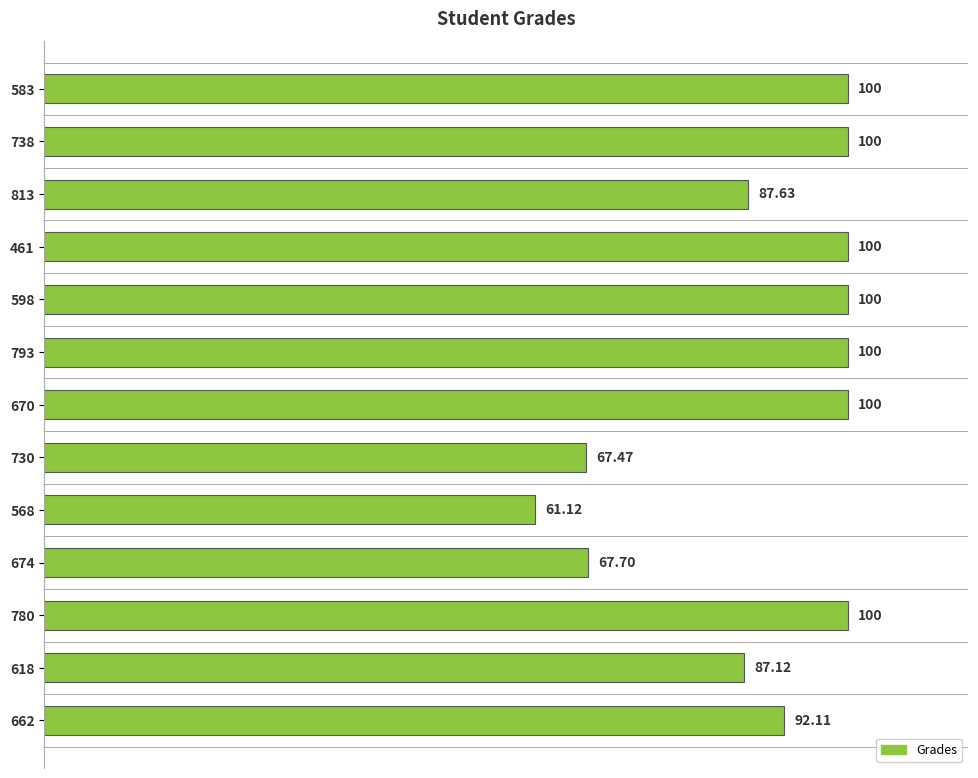

How many bars are there in total?

13